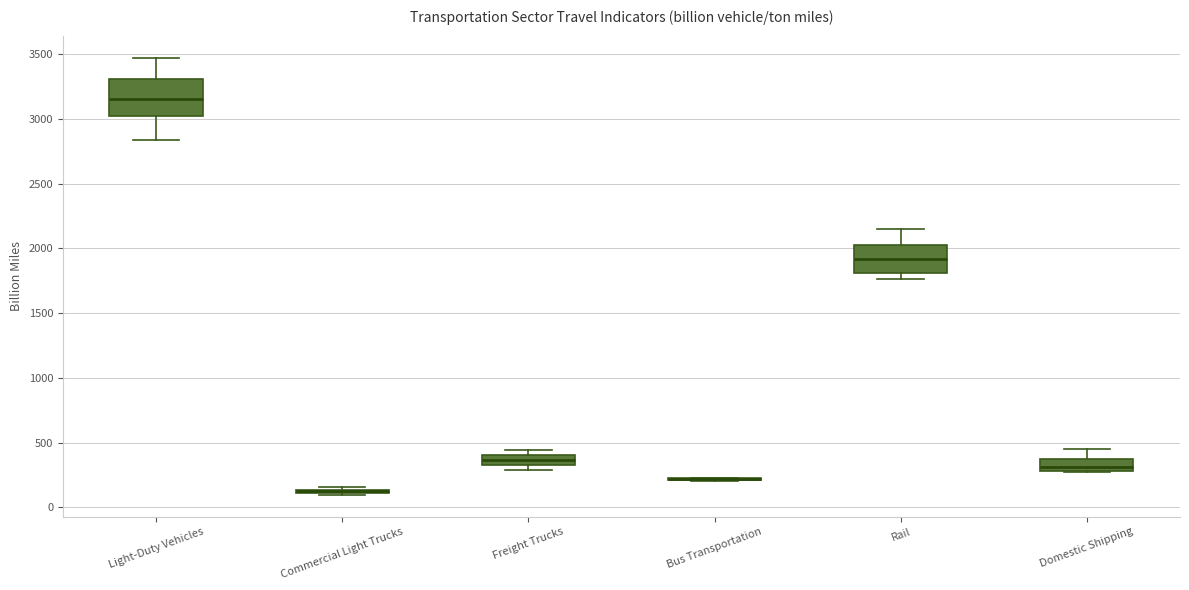

Comparing the boxes themselves (not the whiskers), which one is the tallest?

Light-Duty Vehicles